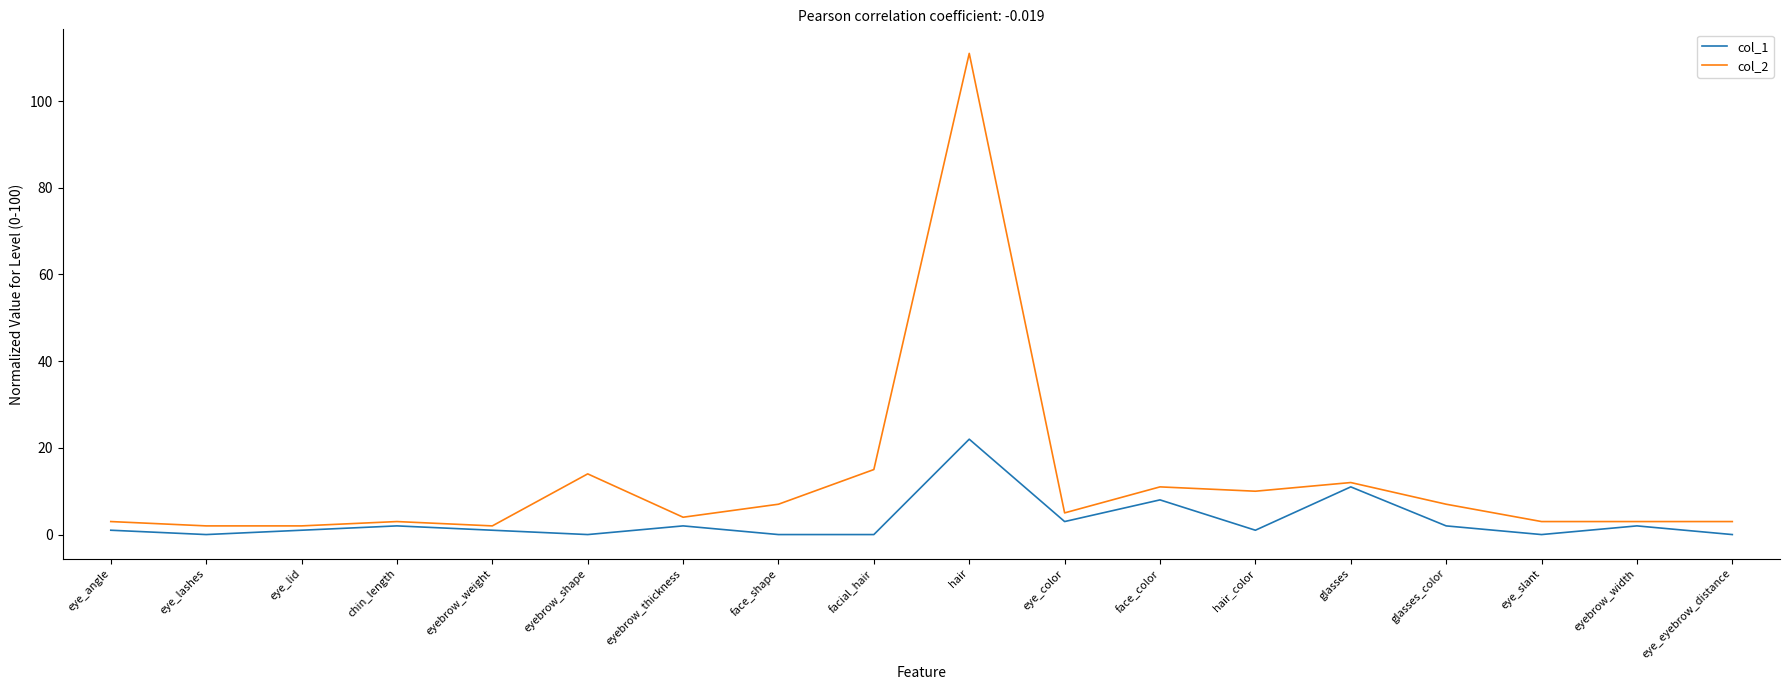

True or false: col_2 and col_1 cross at least once.

False